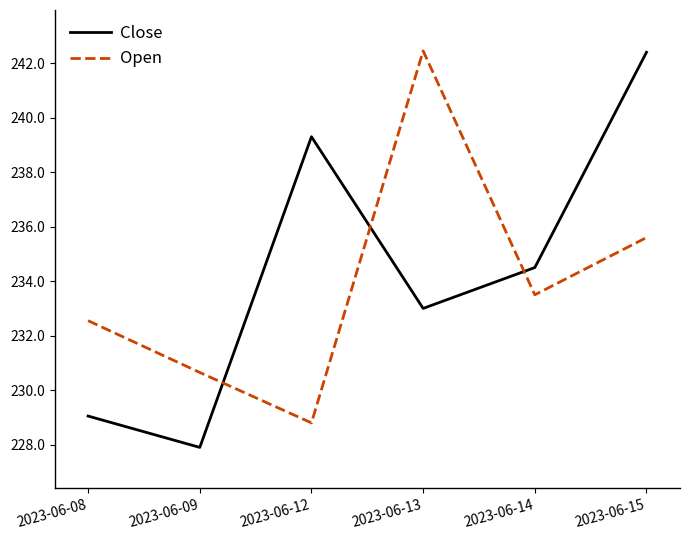

At which category does Close reach its first local peak?

2023-06-12